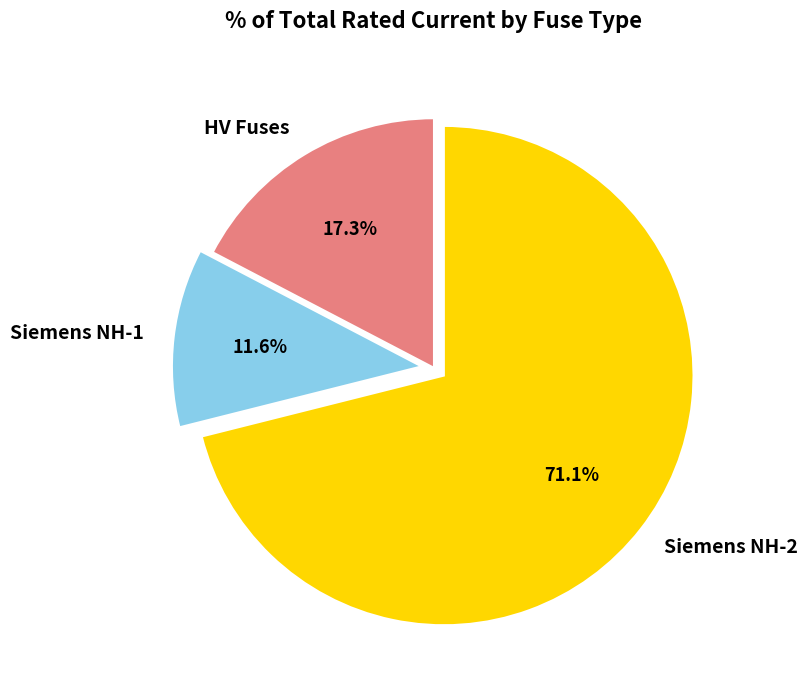

Is the sum of Siemens NH-2 and HV Fuses greater than half?

Yes